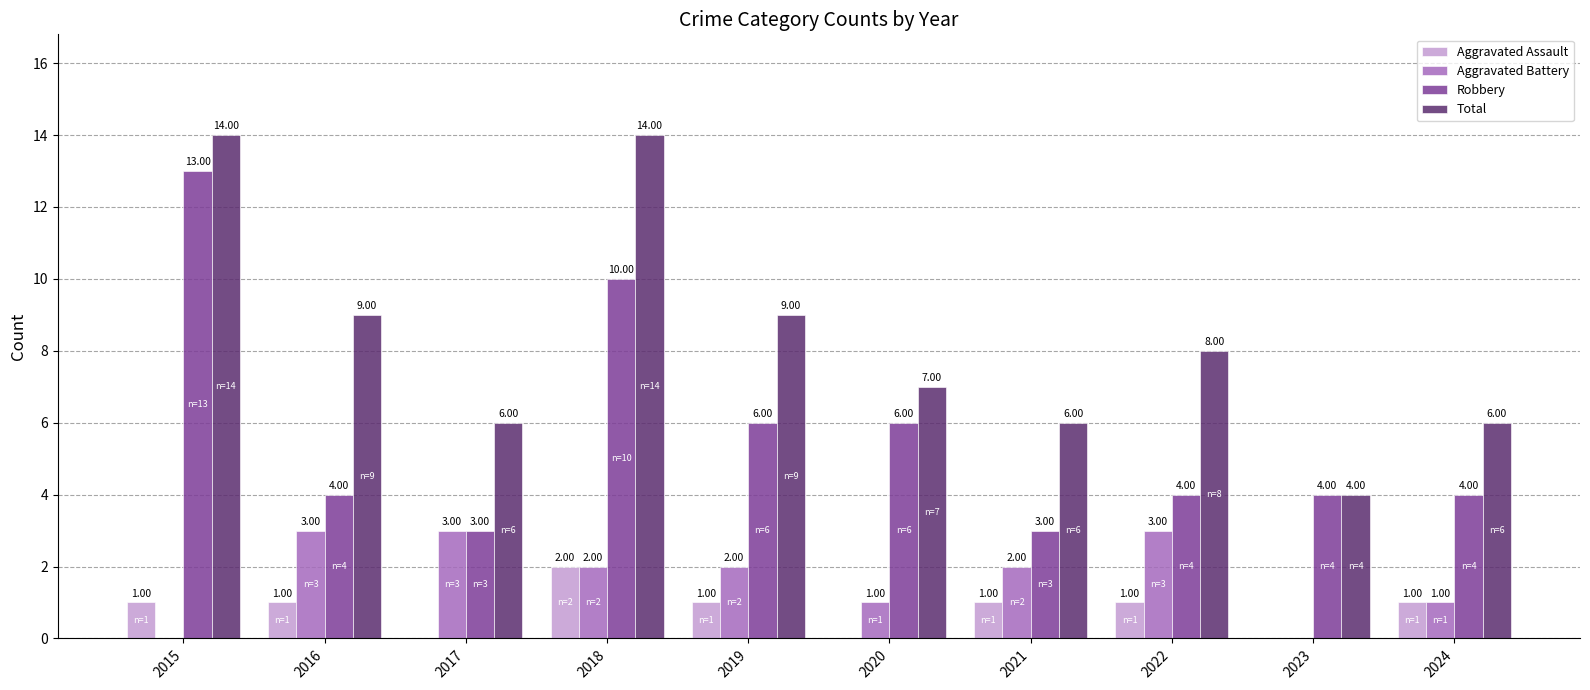

Is it true that Robbery equals 13 at 2015?

True